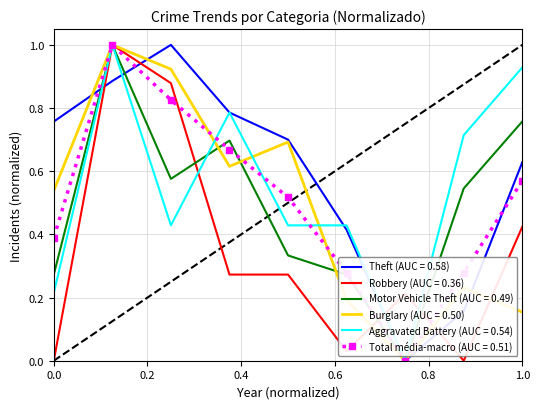

What are all the series names shown in the legend?

Theft (AUC = 0.58), Robbery (AUC = 0.36), Motor Vehicle Theft (AUC = 0.49), Burglary (AUC = 0.50), Aggravated Battery (AUC = 0.54), Total média-macro (AUC = 0.51)